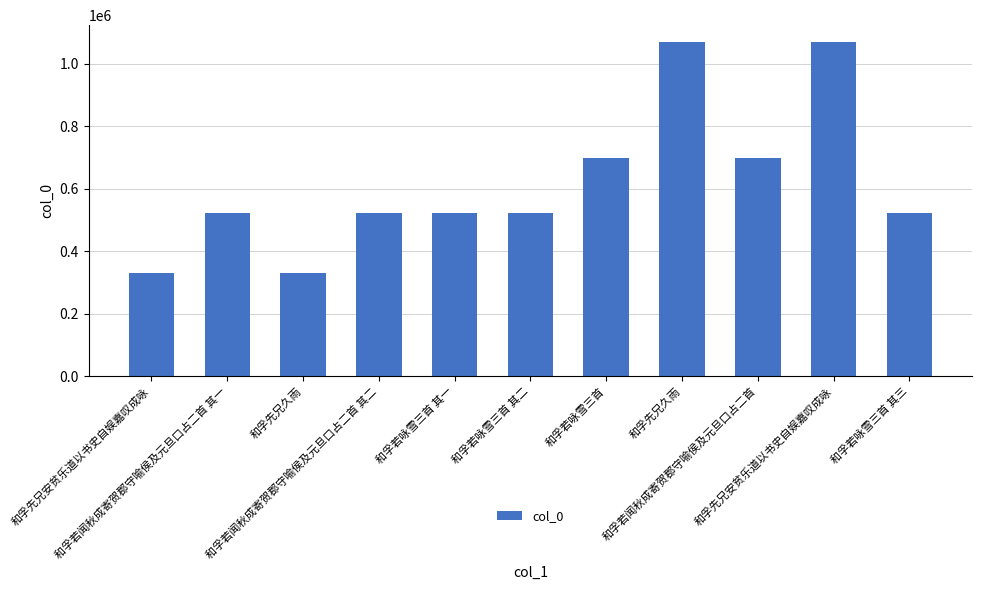

What is the sum of the values at 和孚若闻秋成寄贺郡守喻侯及元旦口占二首 其二 and 和孚若咏雪三首 其二?

1043412